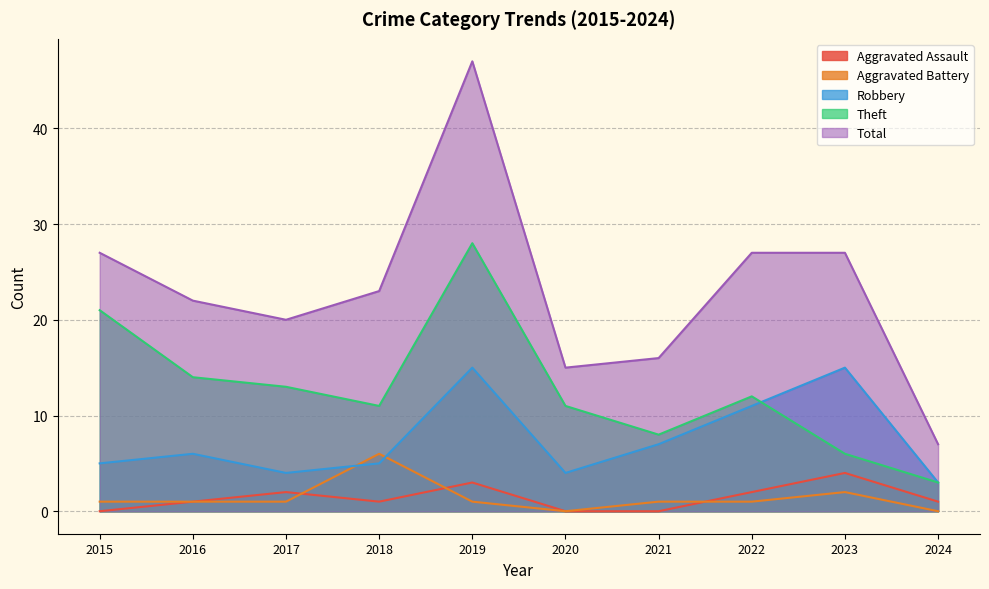

Reading right to left, what are all the values shown in this chart?

Aggravated Assault: 1	4	2	0	0	3	1	2	1	0
Aggravated Battery: 0	2	1	1	0	1	6	1	1	1
Robbery: 3	15	11	7	4	15	5	4	6	5
Theft: 3	6	12	8	11	28	11	13	14	21
Total: 7	27	27	16	15	47	23	20	22	27